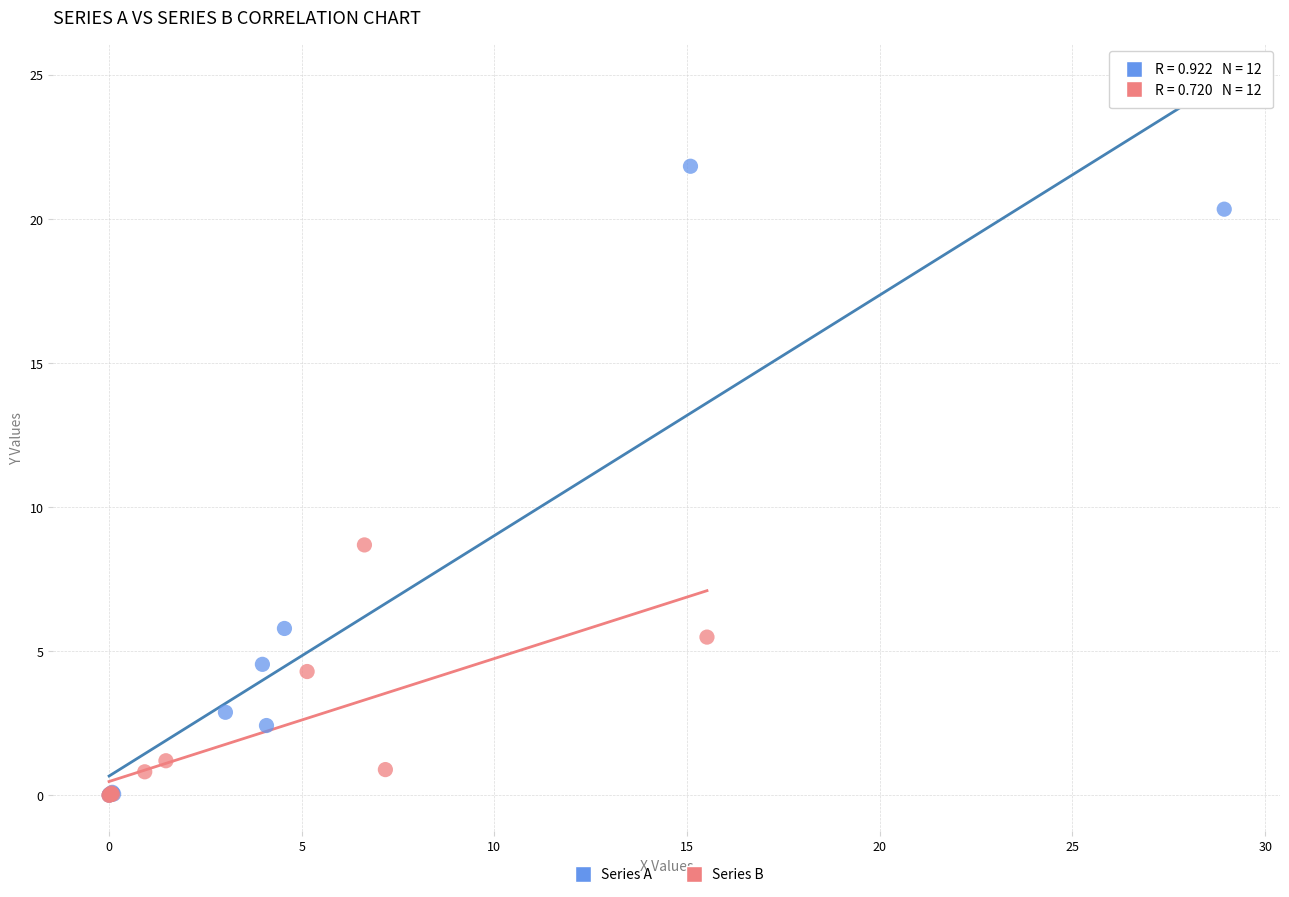

Which series has the widest spread of Y values?

Series A